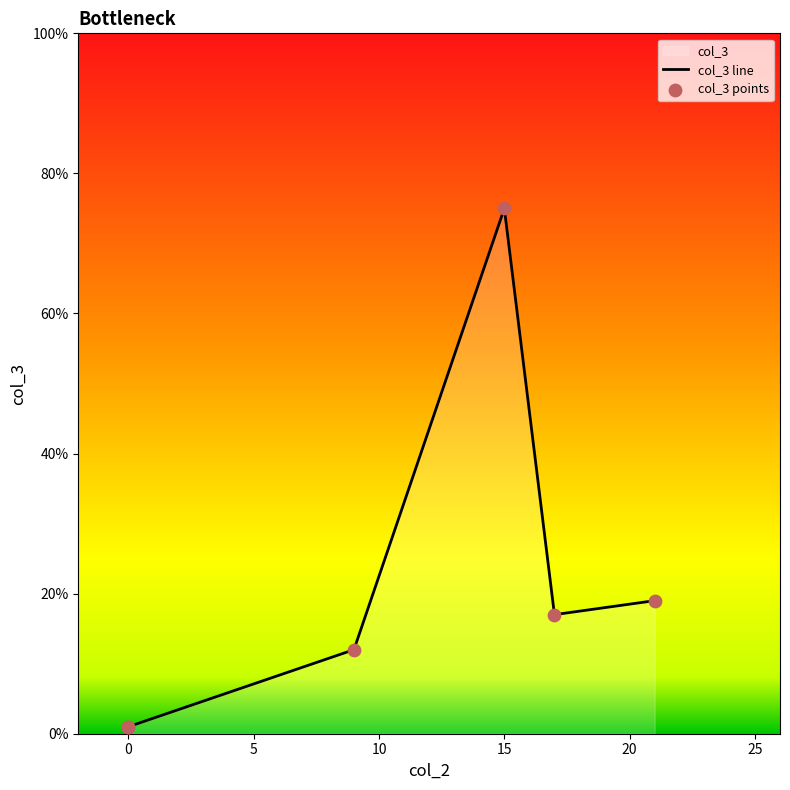

Which series reaches the minimum Y coordinate?

col_3 line